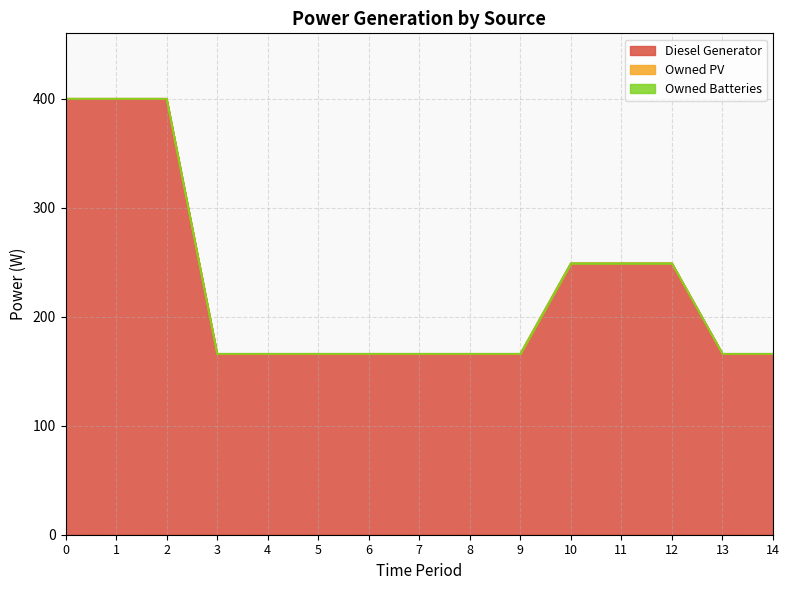

At how many categories does at least one series exceed 111?

15